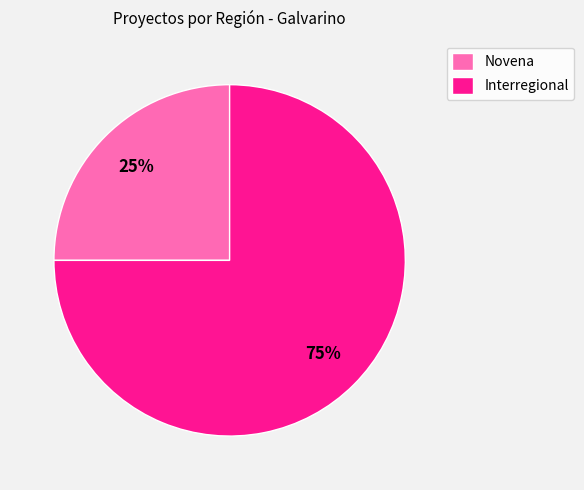

Do Novena and Interregional together represent more than half of the pie?

Yes